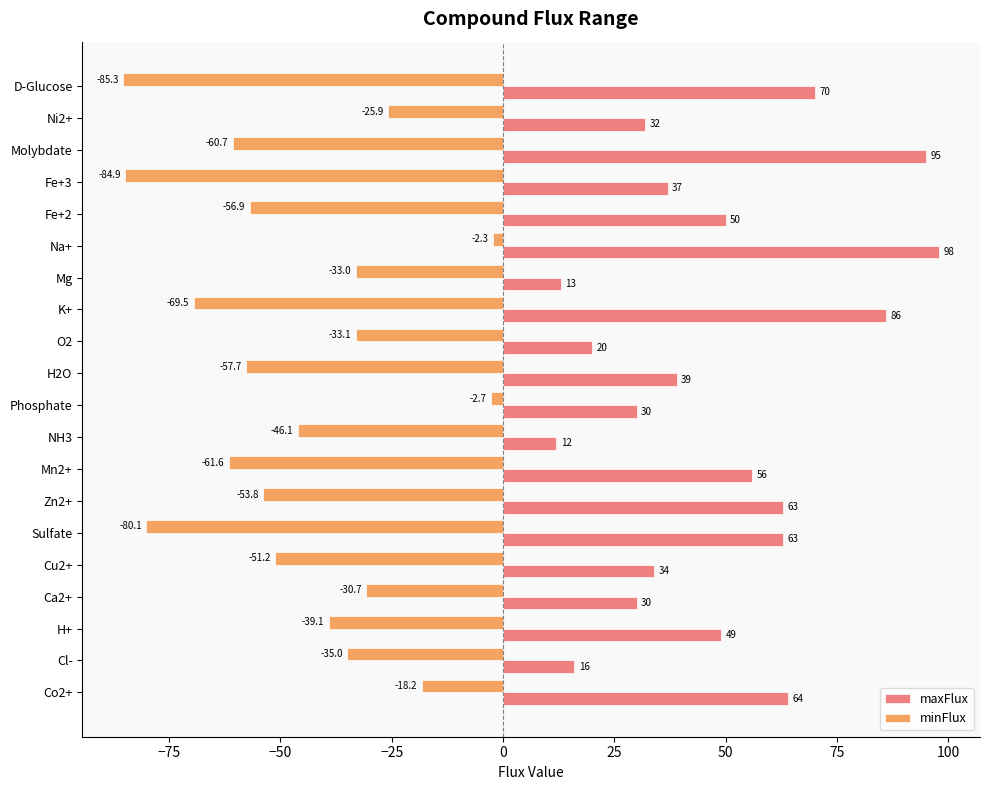

The value of minFlux at O2 is -33.1. True or false?

True